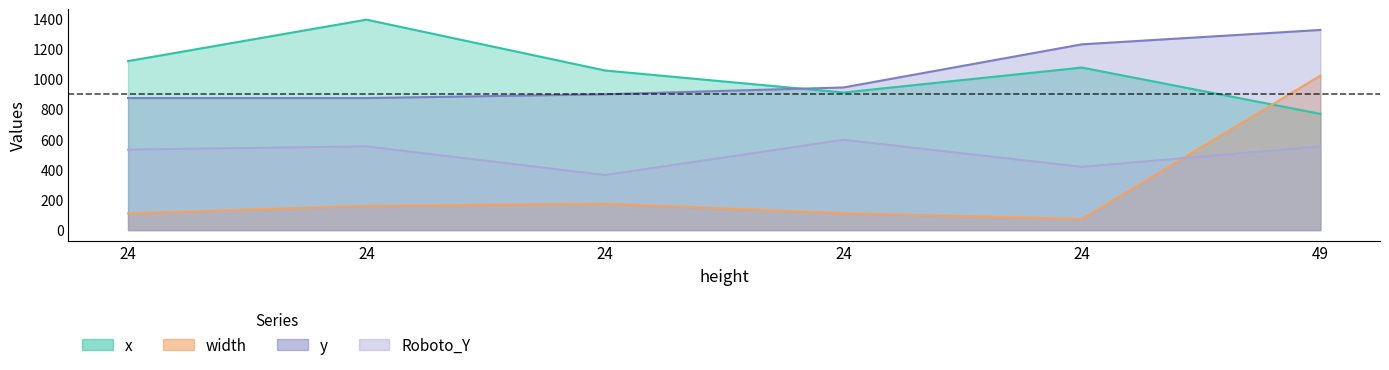

What is the average value of the x series?

1052.2